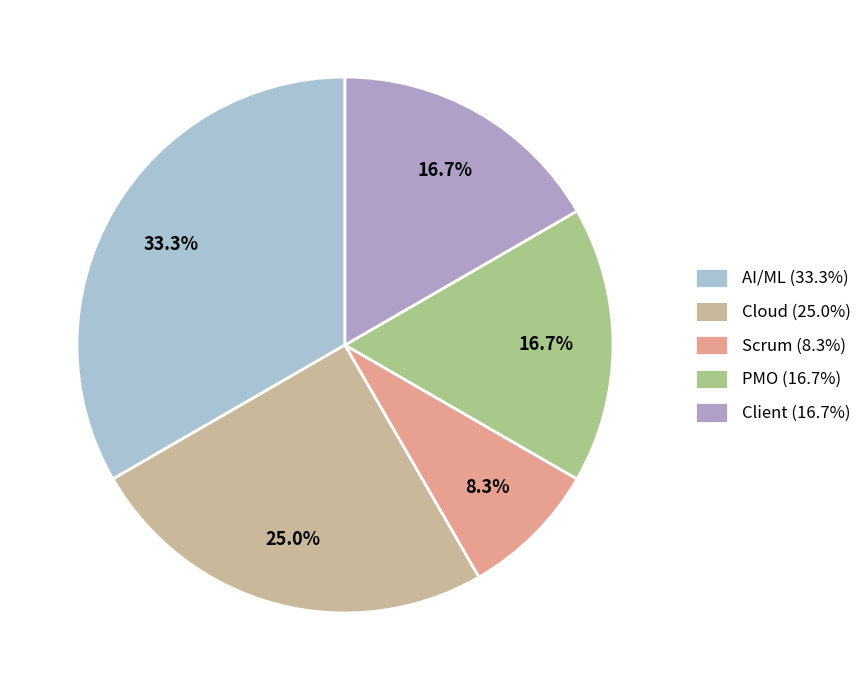

To the nearest percent, what is the difference between the PMO and AI/ML slice percentages?

17%